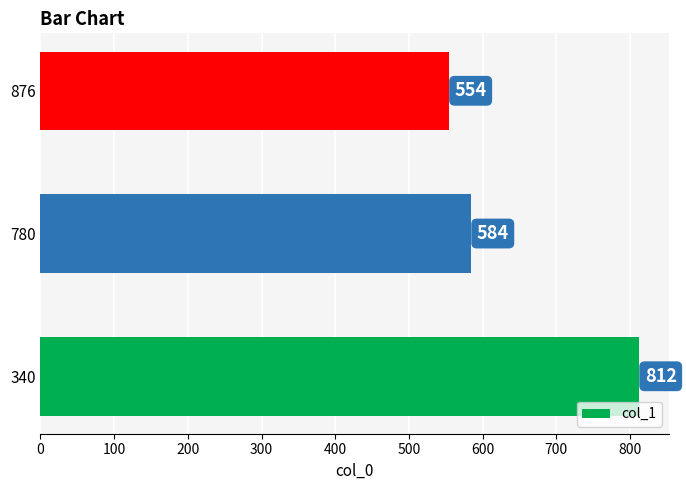

What is the ratio of the value at 780 to the value at 876?

1.1